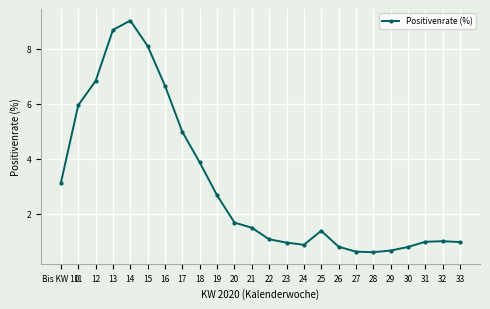

The chart shows a value of 3.9 at 18. True or false?

True